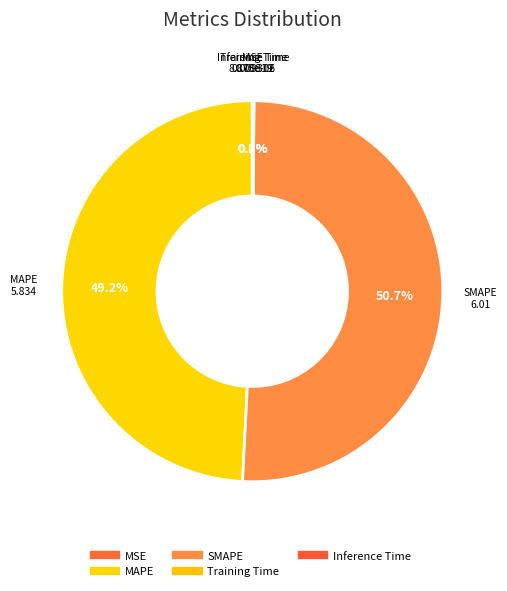

True or false: Training Time accounts for 13% of the total.

False